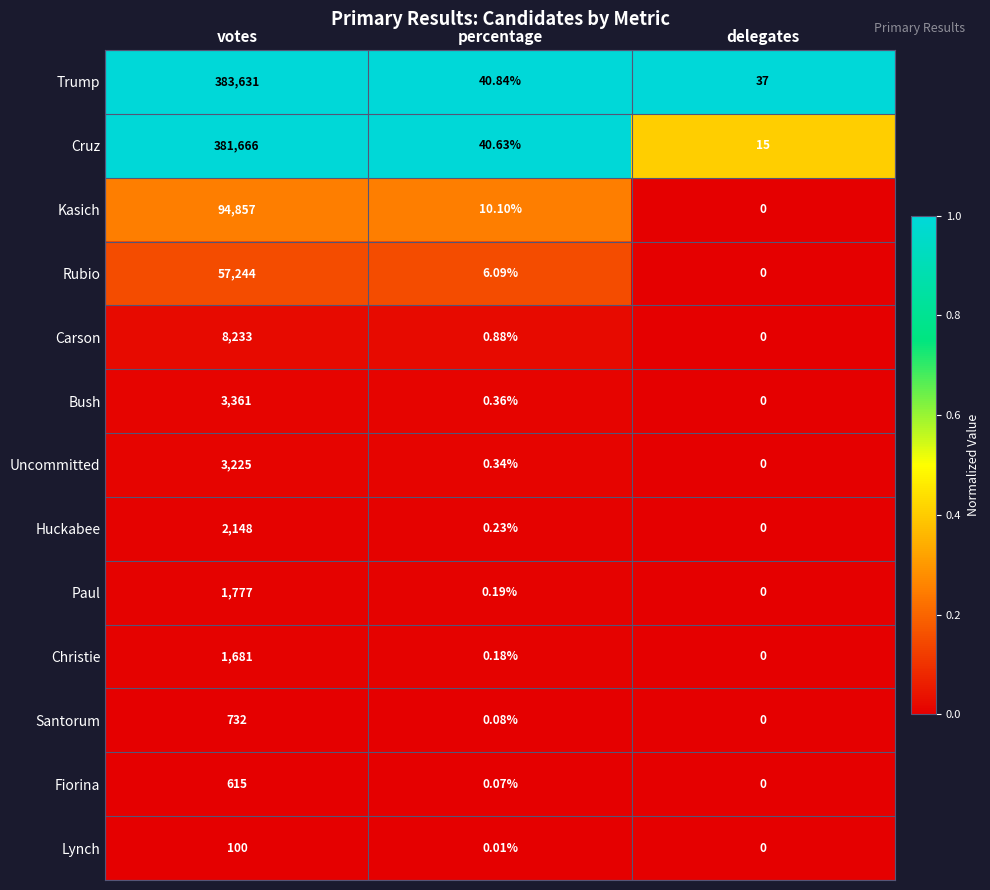

Which label corresponds to the largest value in the chart?

votes